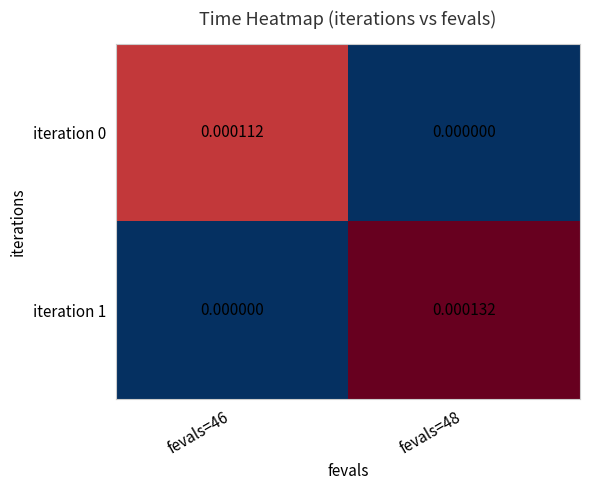

Is the value of iteration 0 at fevals=46 greater than the value of iteration 1 at fevals=46?

Yes